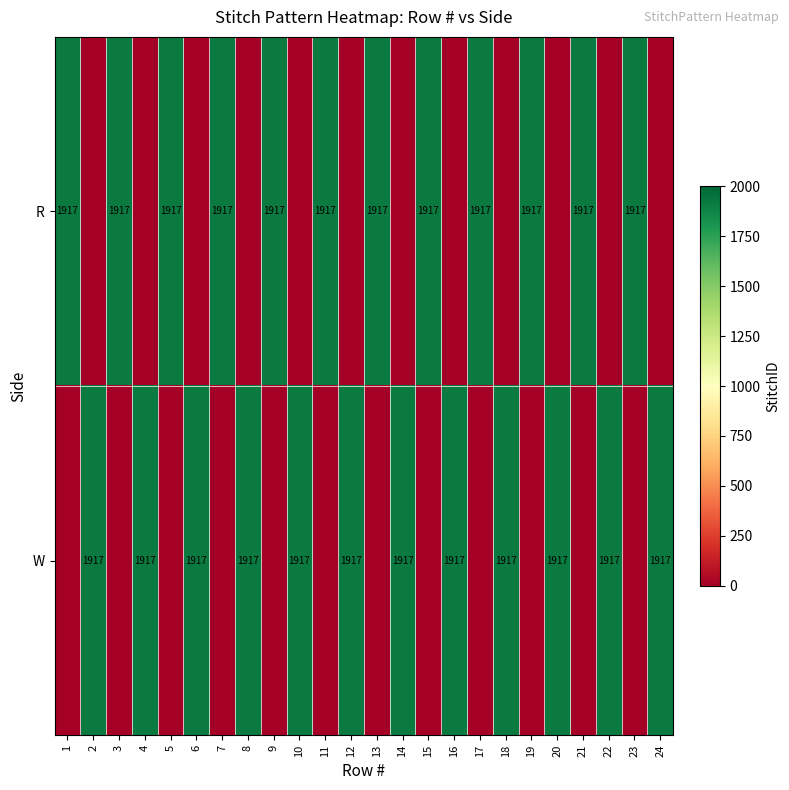

Which has a higher value, 2 or 12?

2